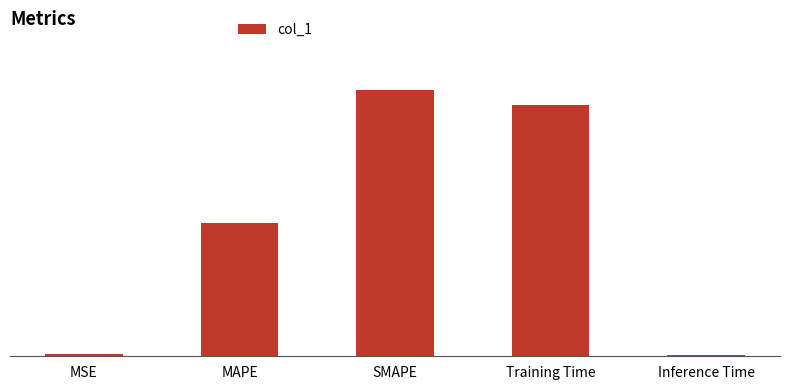

What is the greatest value displayed?

2.0